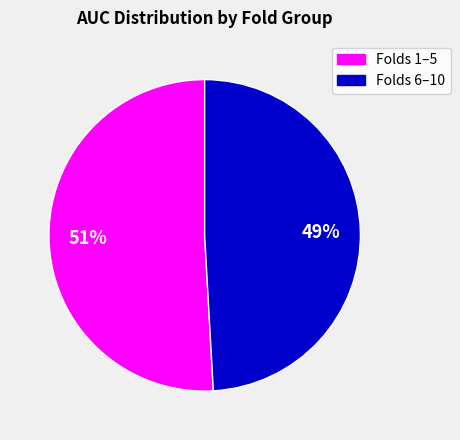

Does any single category account for the majority?

Yes